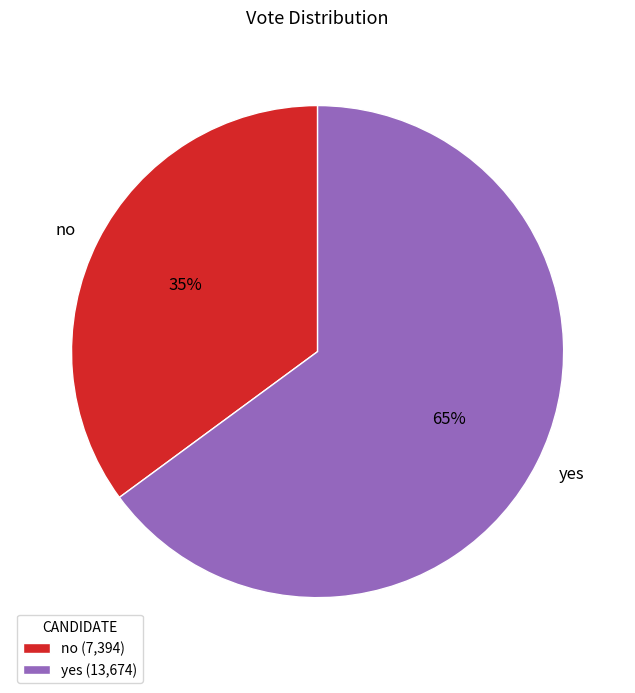

Is there a majority slice in this chart?

Yes